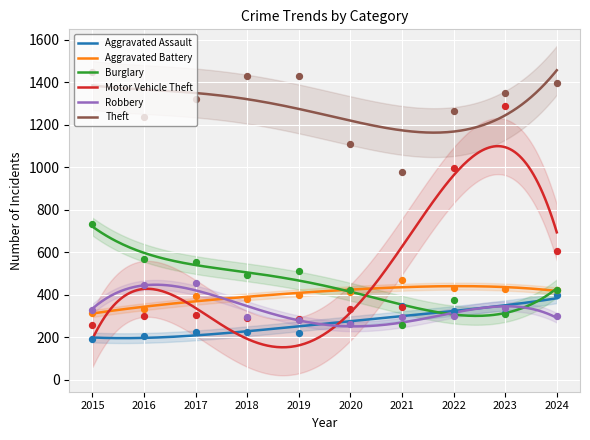

Is the value of Burglary at 2016 greater than the value of Motor Vehicle Theft at 2019?

Yes